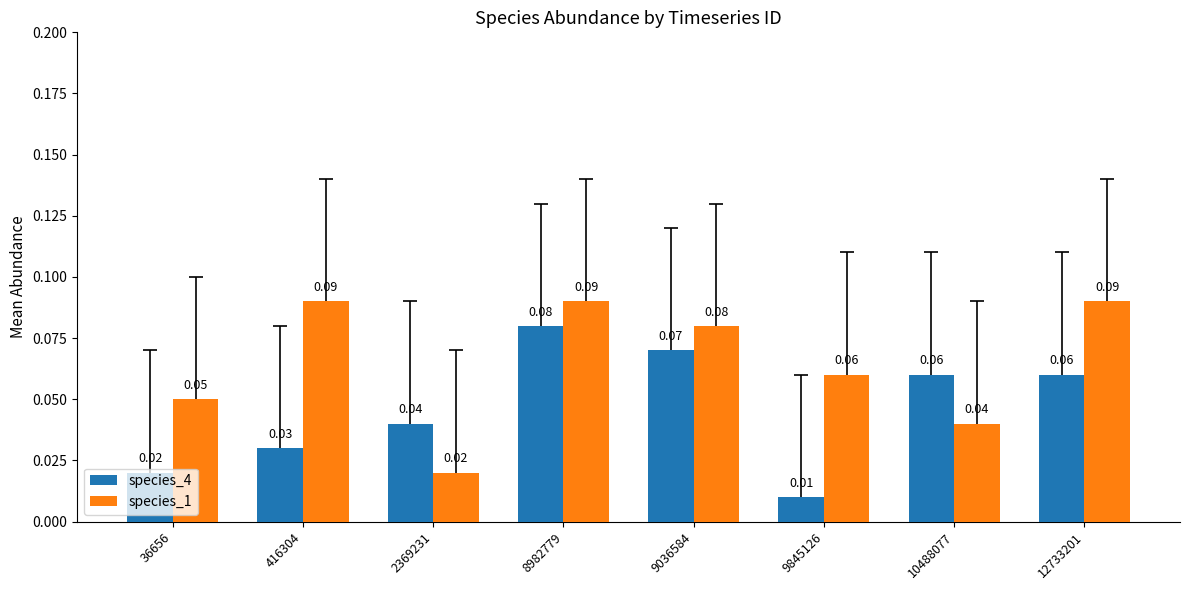

Between 36656 and 10488077, which series saw the biggest shift?

species_4